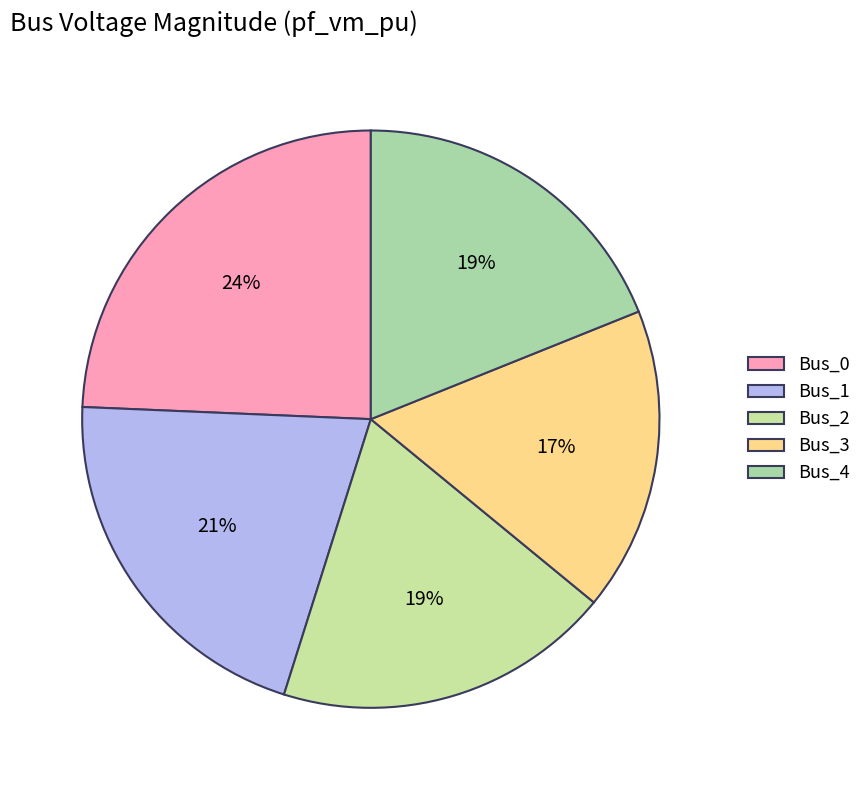

To the nearest percent, what is the difference between the Bus_3 and Bus_0 slice percentages?

7%